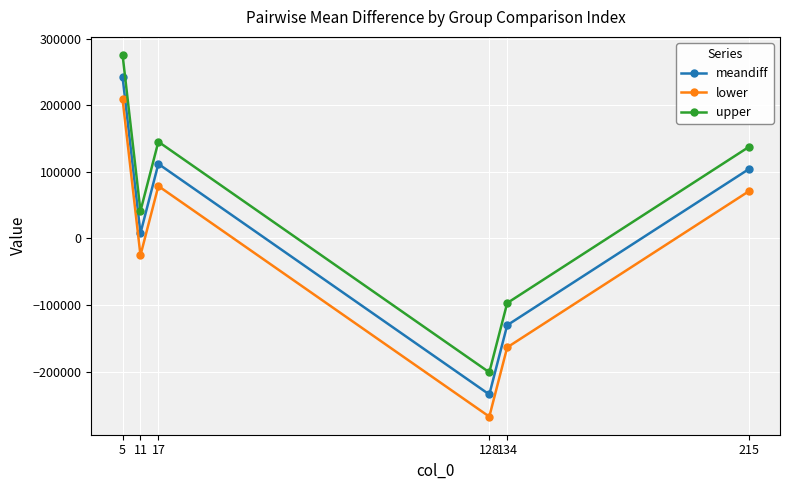

What is the difference between the highest and lowest values at 215?

66598.6